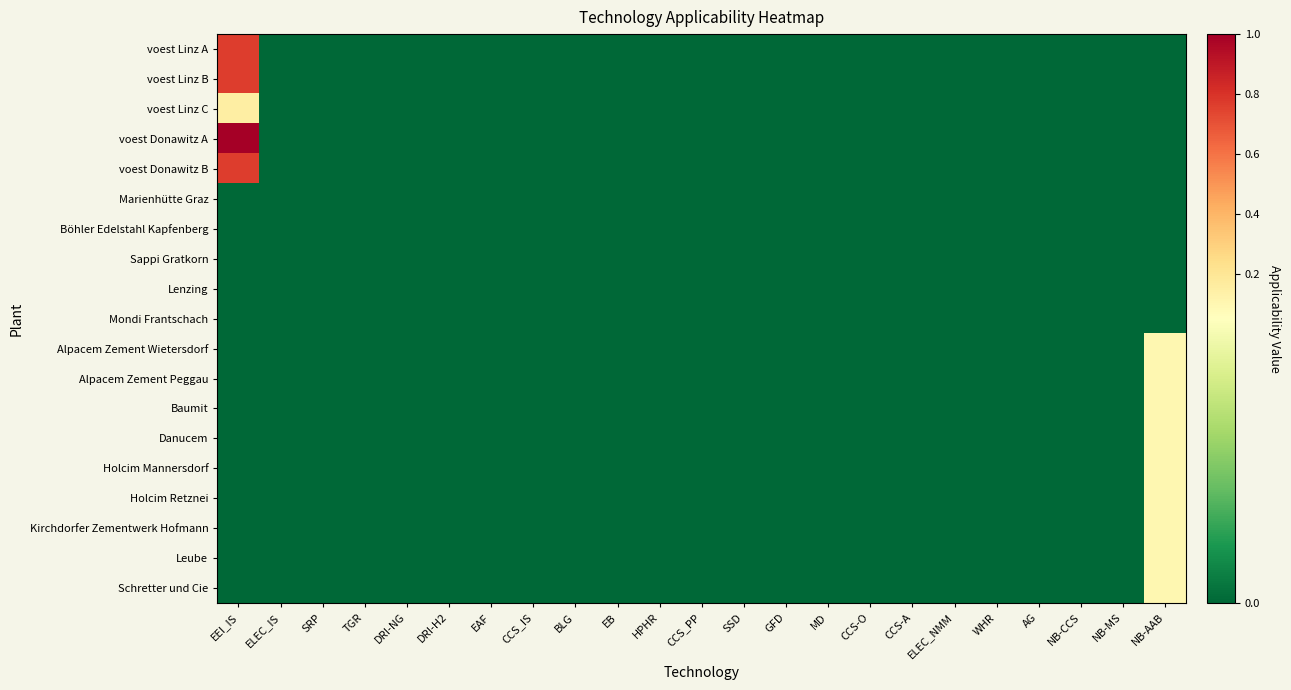

Rank the series at ELEC_NMM from lowest to highest value.

voest Linz A, voest Linz B, voest Linz C, voest Donawitz A, voest Donawitz B, Marienhütte Graz, Böhler Edelstahl Kapfenberg, Sappi Gratkorn, Lenzing, Mondi Frantschach, Alpacem Zement Wietersdorf, Alpacem Zement Peggau, Baumit, Danucem, Holcim Mannersdorf, Holcim Retznei, Kirchdorfer Zementwerk Hofmann, Leube, Schretter und Cie